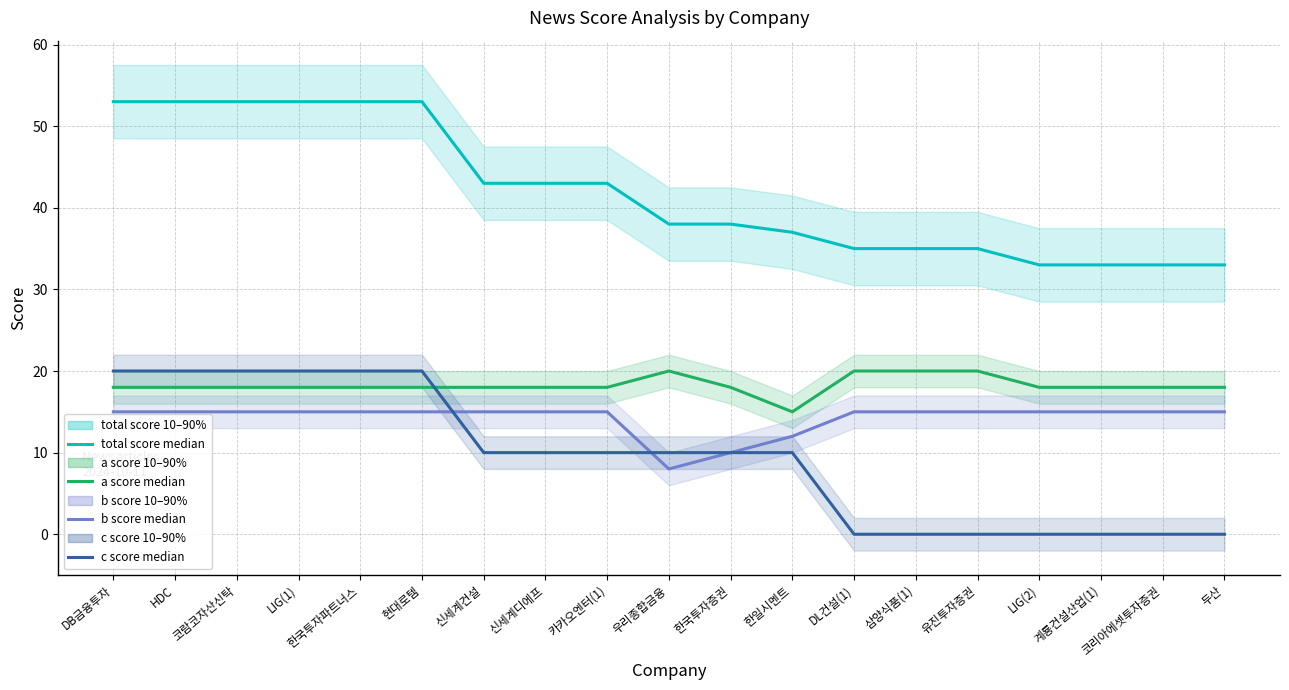

How many values in c_score median are above zero?

12